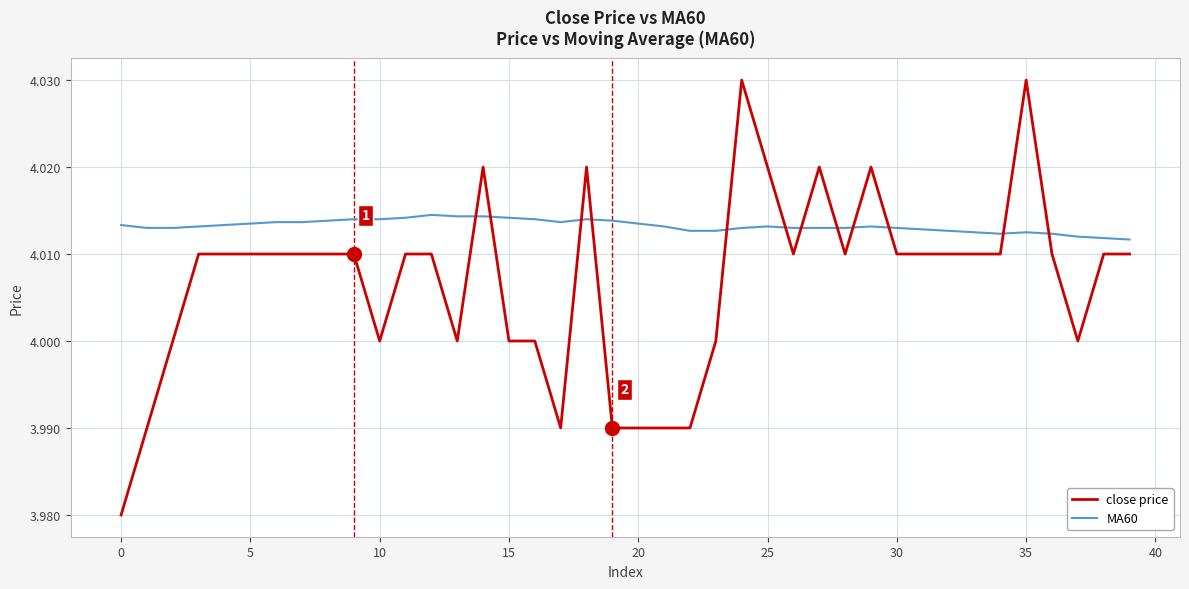

Which series has the largest range (max minus min)?

close price